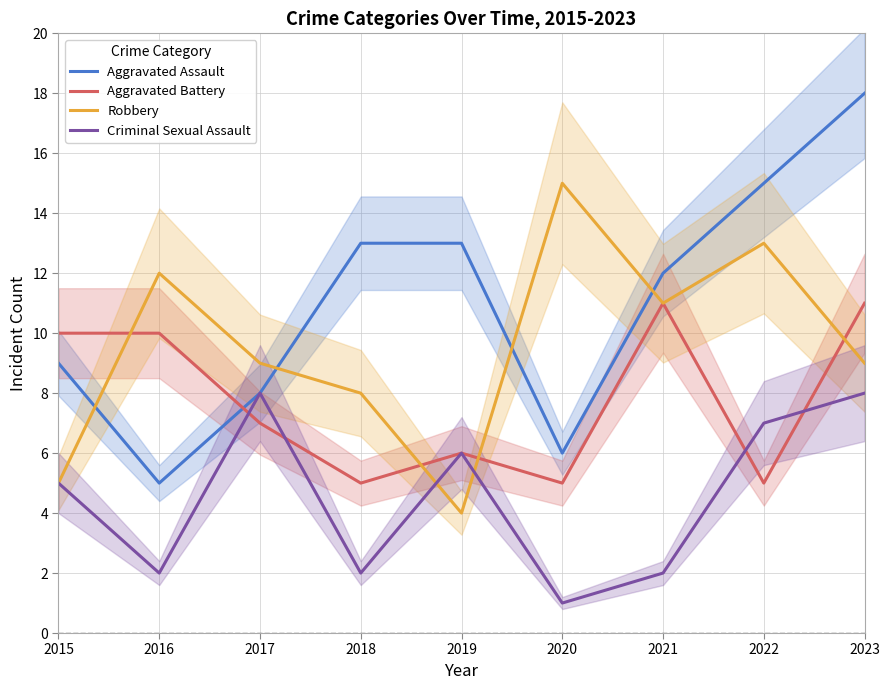

How many lines are shown in the chart?

4